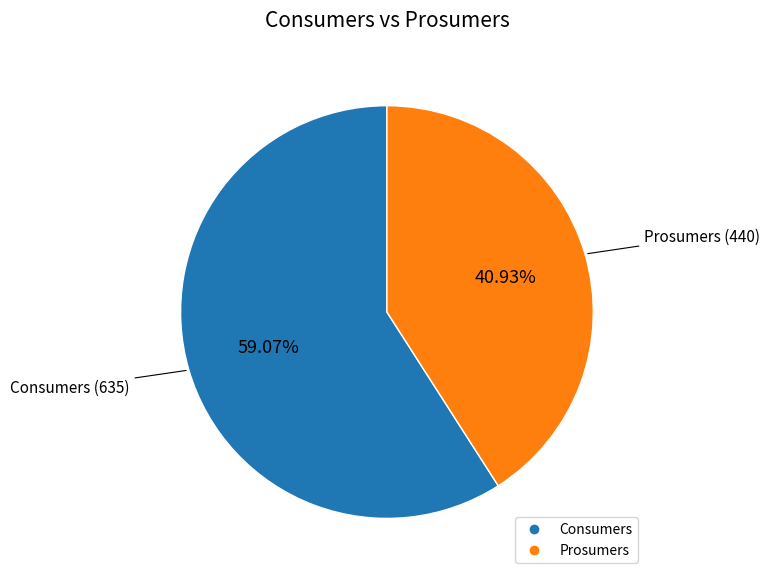

To the nearest percent, what is the combined percentage of Consumers and Prosumers?

100%